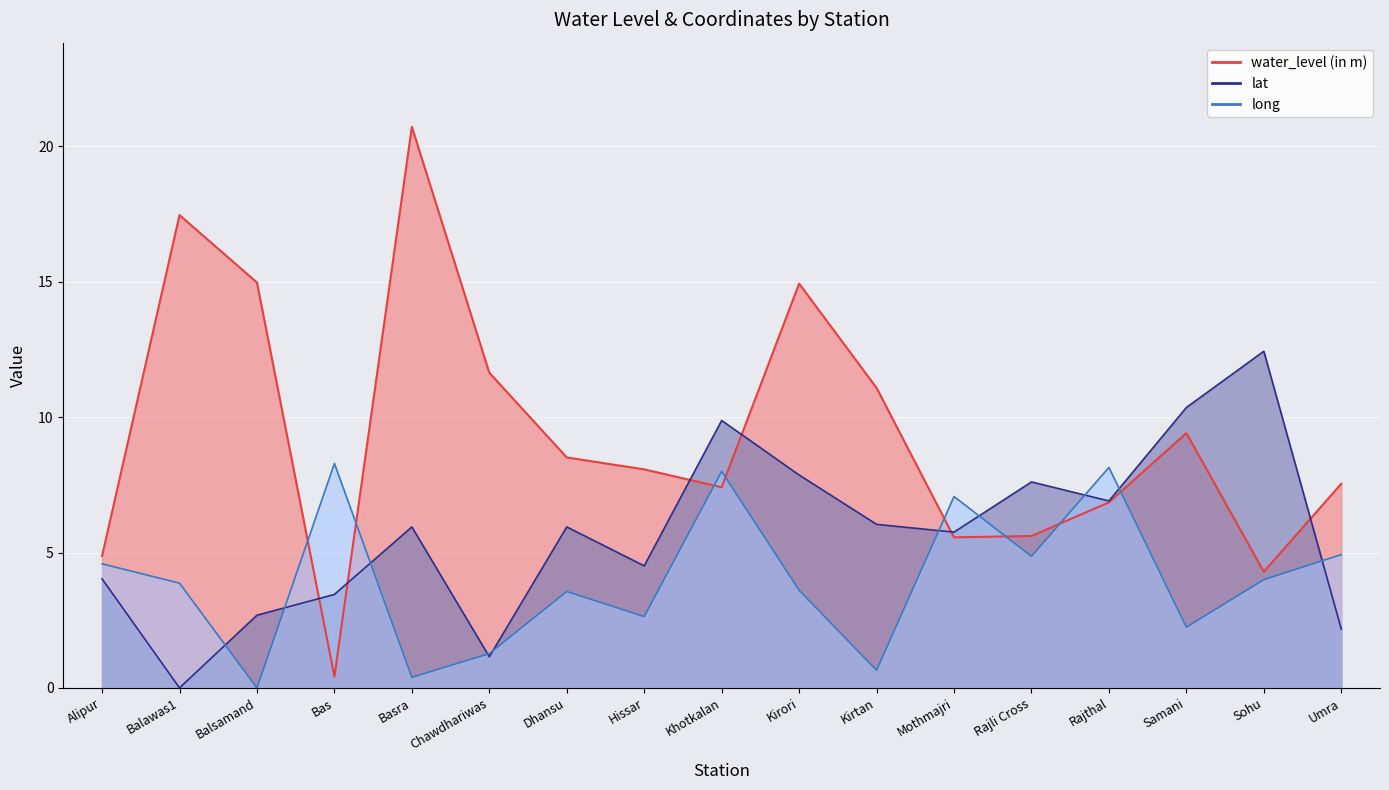

Rank the series by their average value, from lowest to highest.

long, lat, water_level (in m)